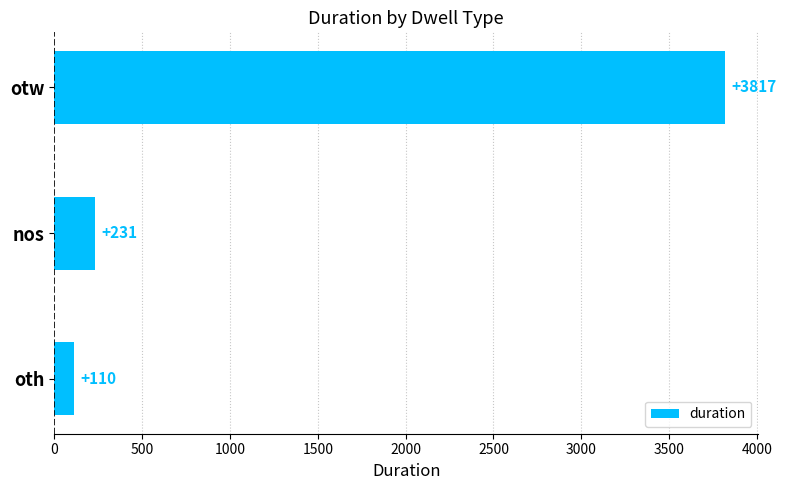

List the labels in order of value, largest first.

otw, nos, oth